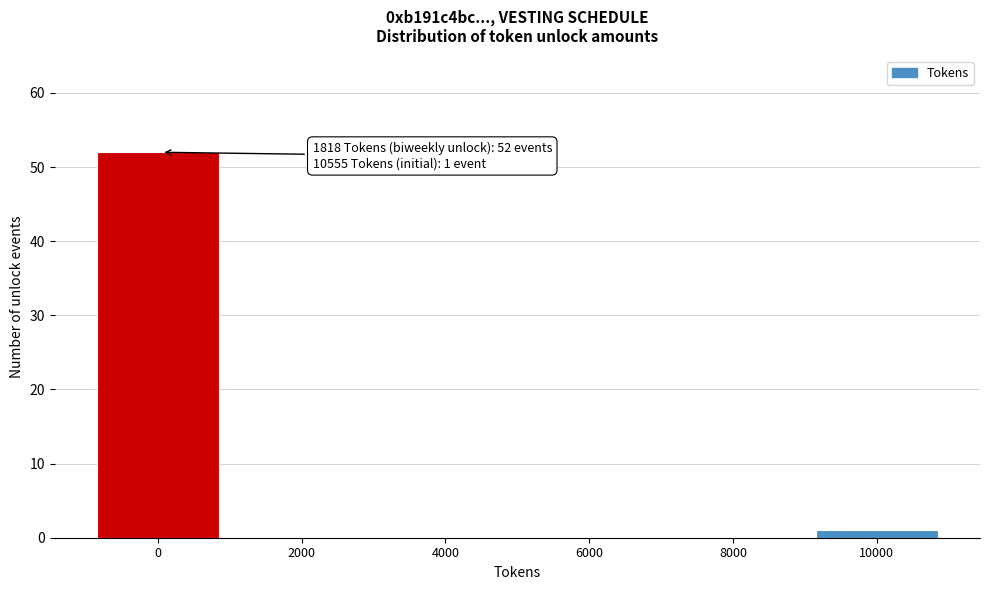

Reading left to right, what are all the values shown in this chart?

0=52	2000=0	4000=0	6000=0	8000=0	10000=1